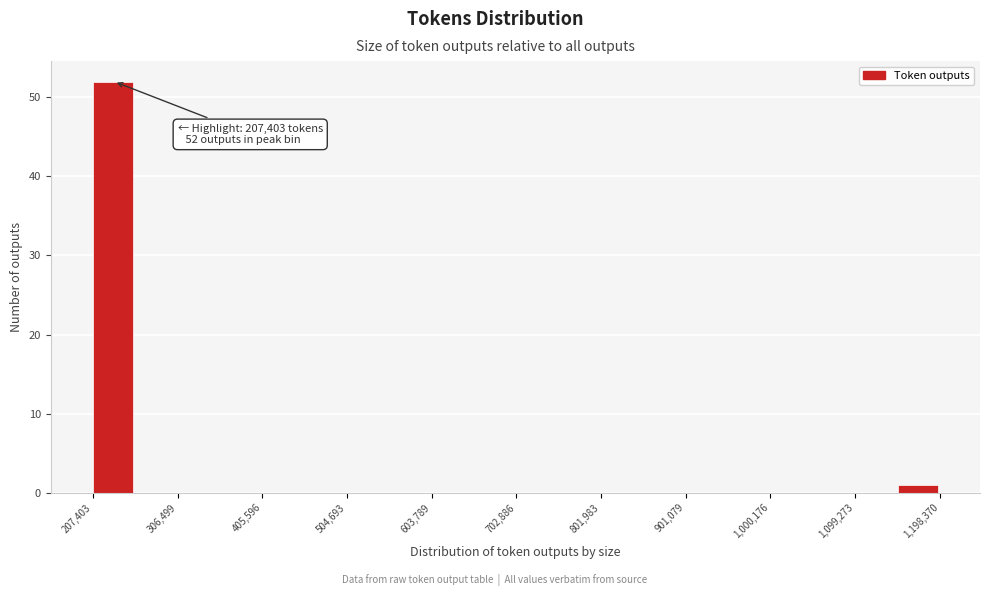

Which range on the x-axis has the tallest bar?

210000 to 260000